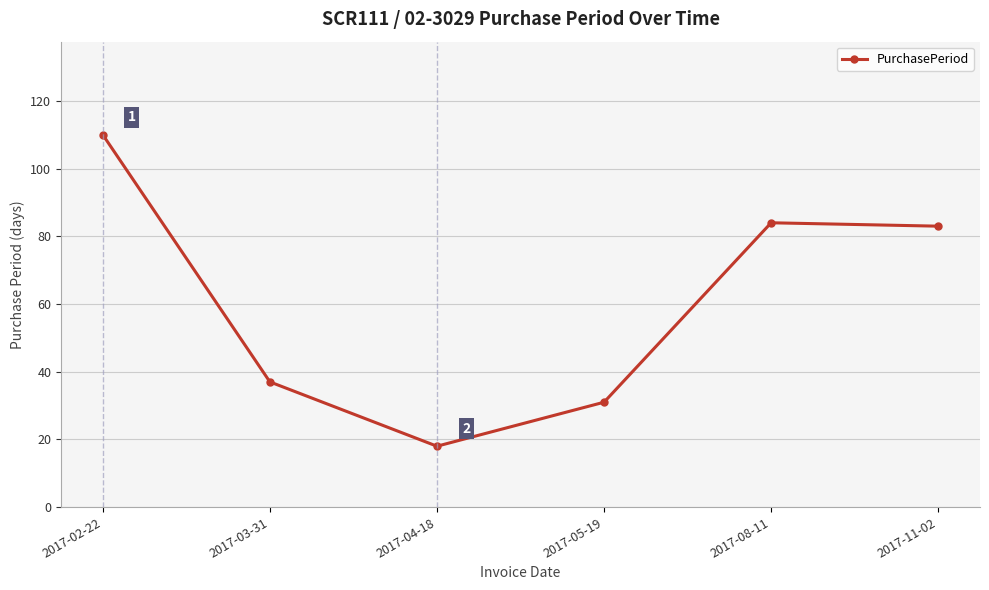

How many series are shown in this chart?

1